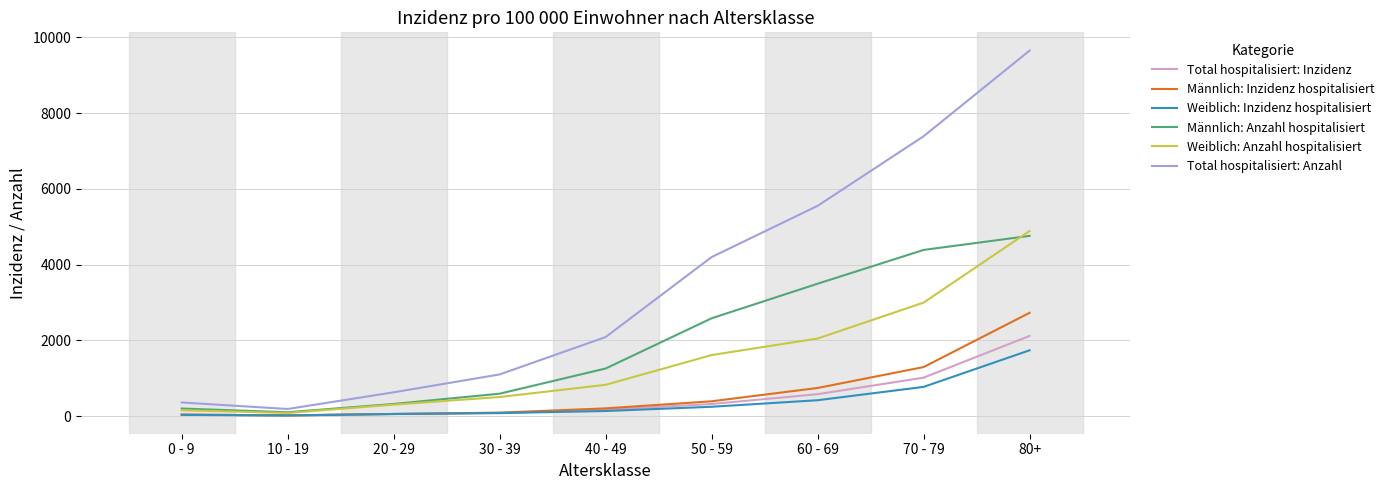

What position from the left is 10 - 19?

2